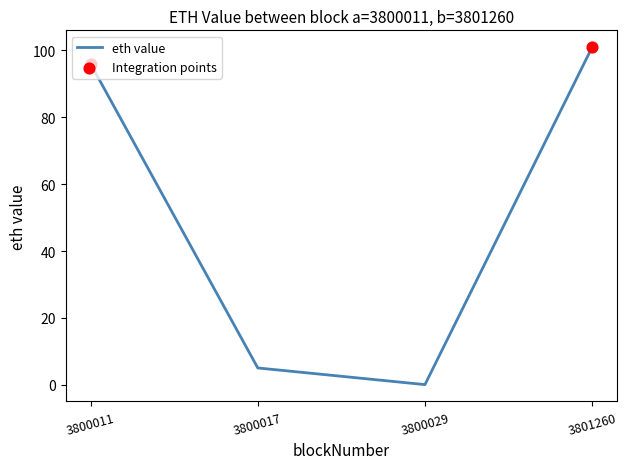

What is the change in value from 3800011 to 3801260?

+5.0